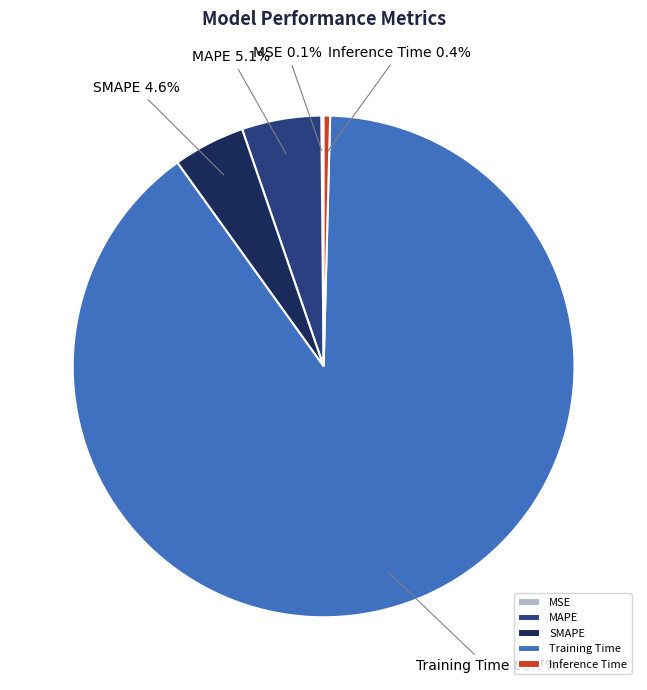

Between Inference Time and Training Time, which is larger?

Training Time